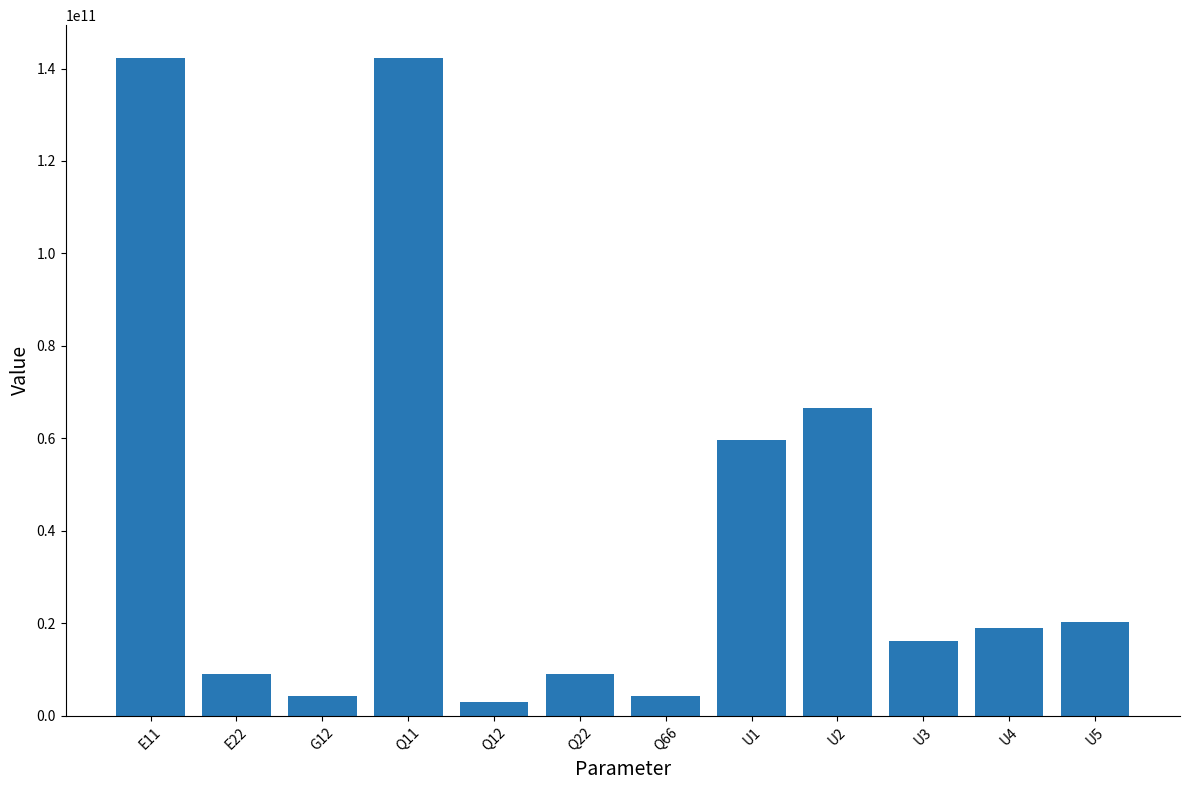

What is the change in value from Q11 to U2?

-75682428600.2